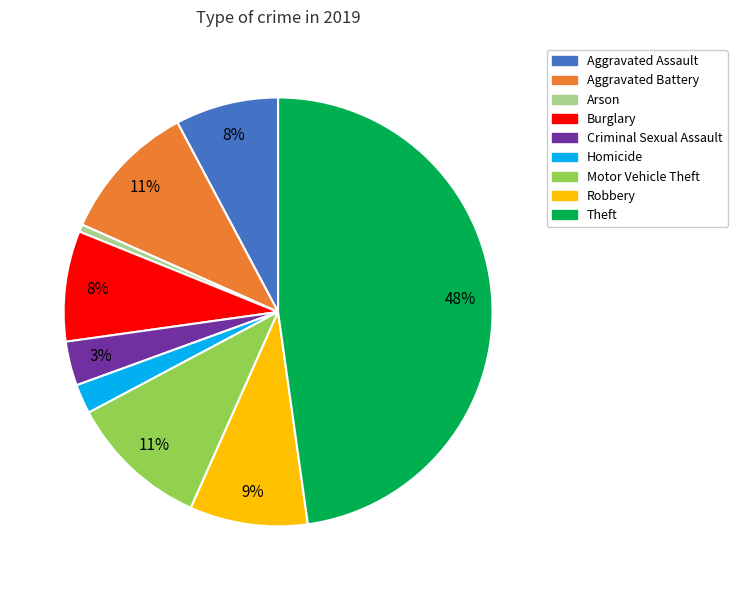

What is the largest slice in the pie chart?

Theft